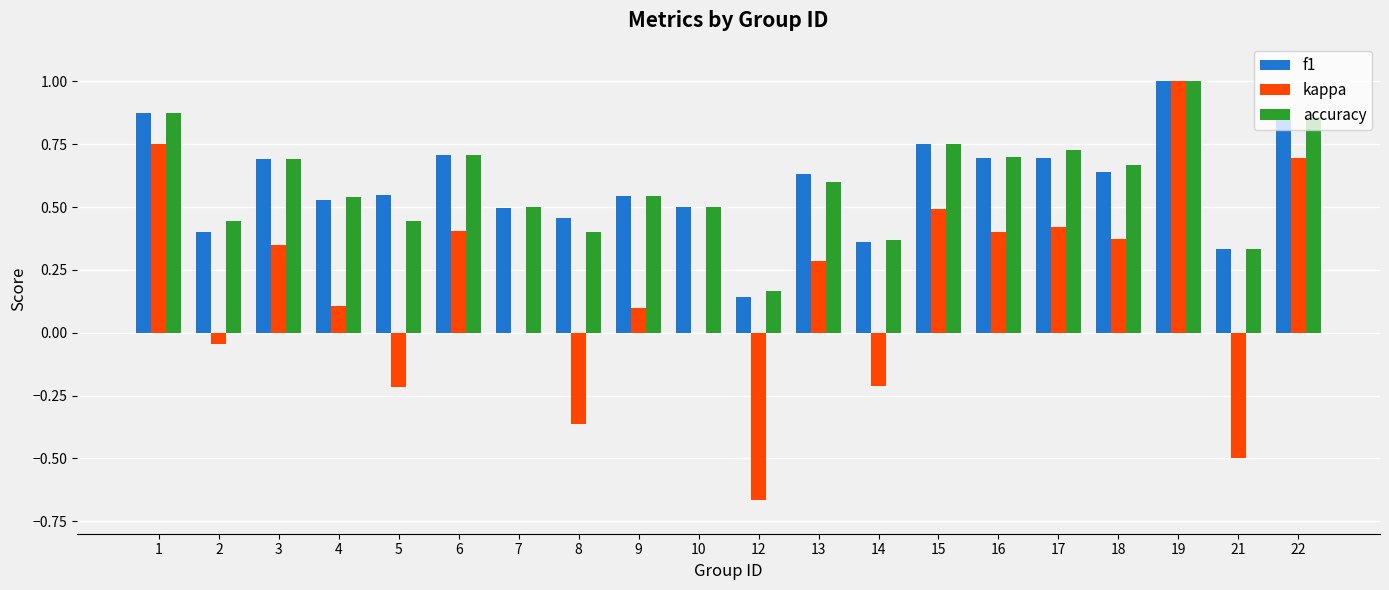

Which series has the widest spread of values?

kappa